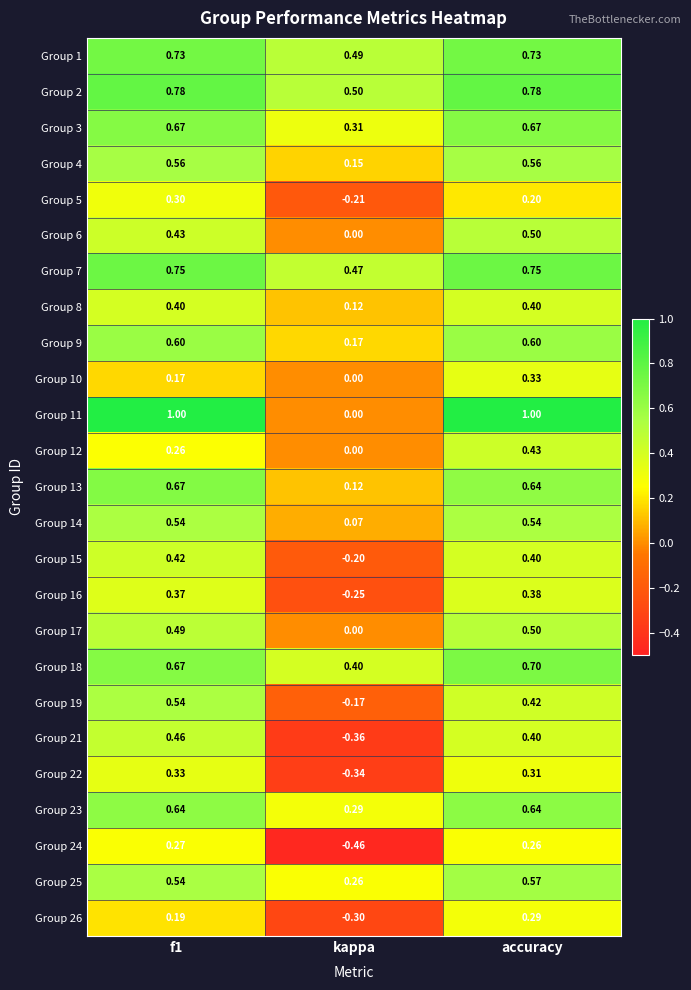

Which category has the lowest value in the Group 17 series?

kappa